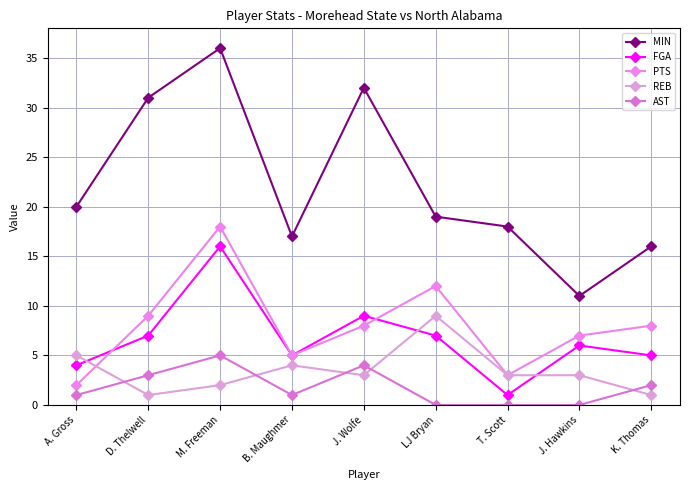

List the series in order of their peak value, lowest first.

AST, REB, FGA, PTS, MIN